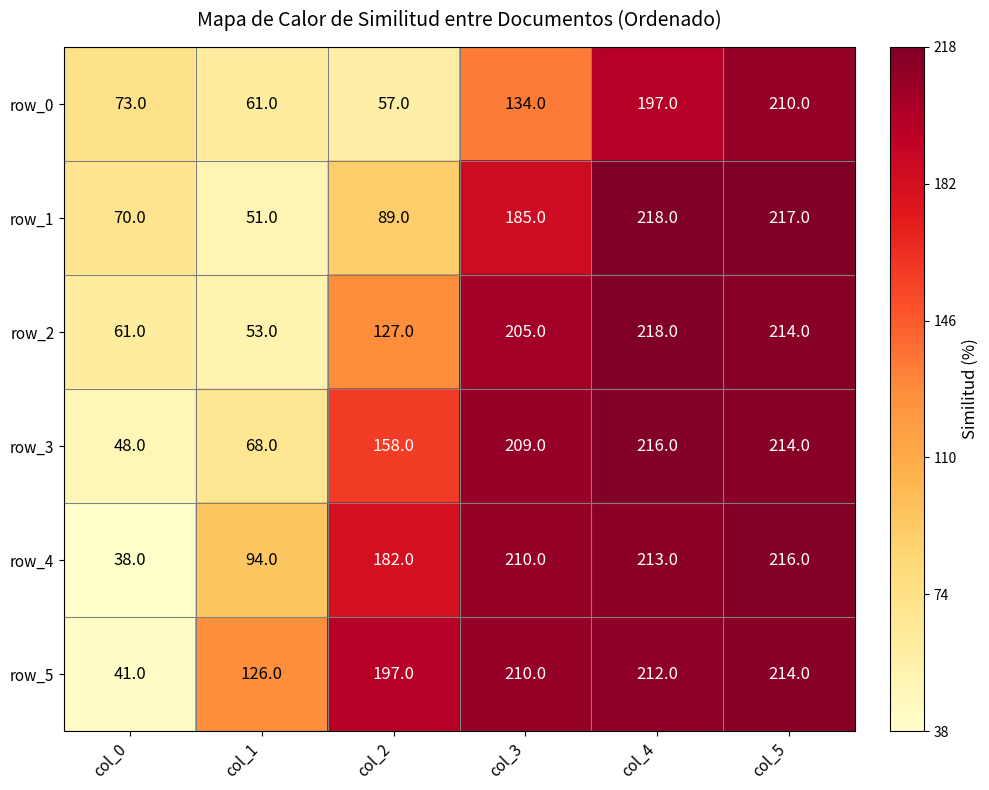

How many values in the row_5 series are below 210?

3